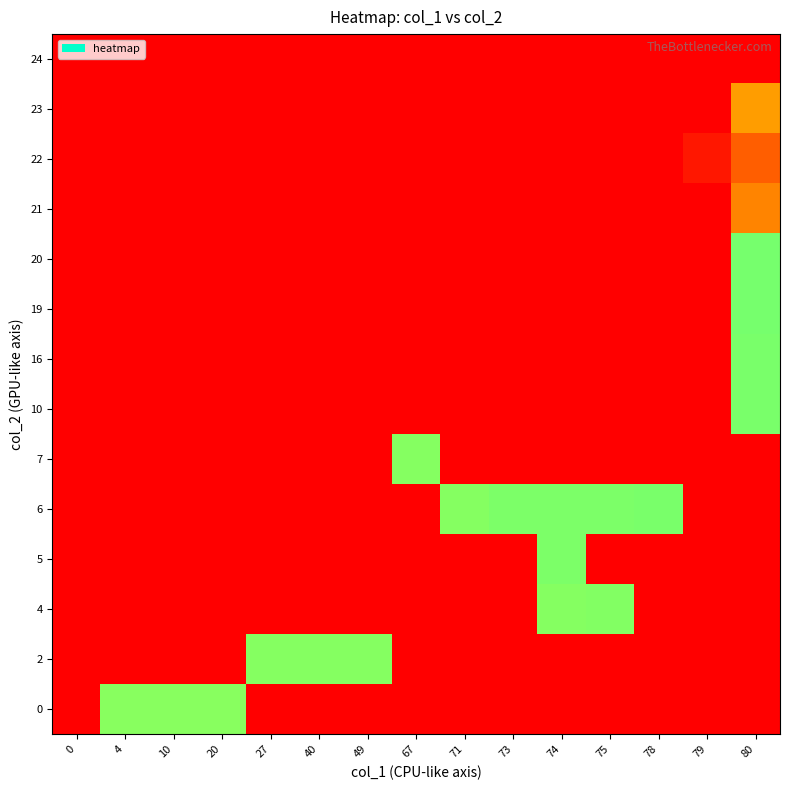

Which category has the highest value across all series?

80